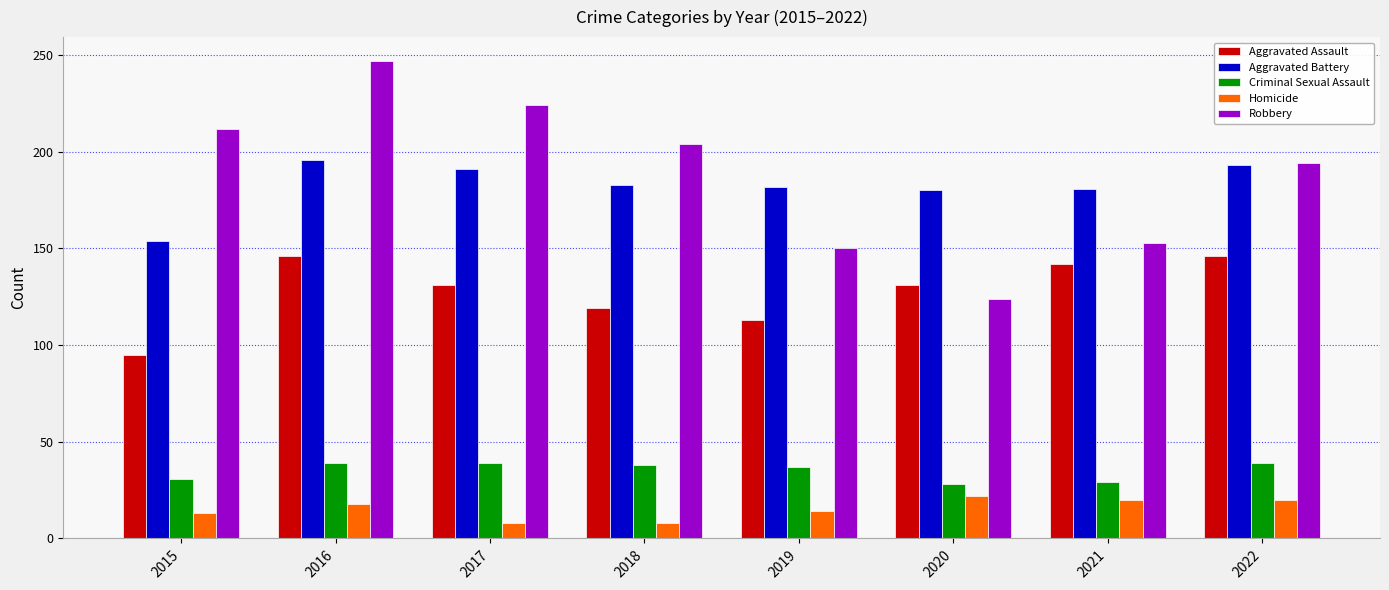

Does the chart contain stacked bars?

No